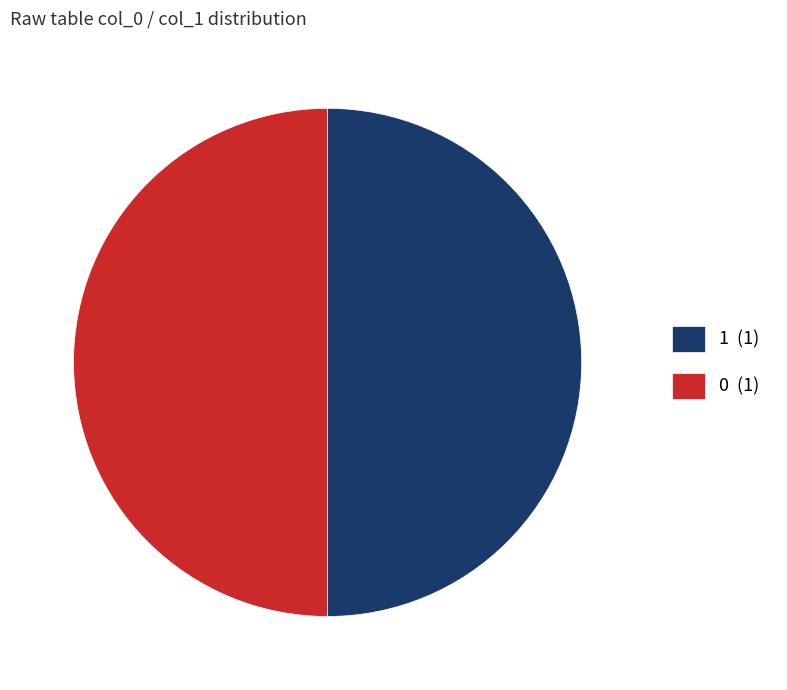

Count the number of slices in the pie.

2